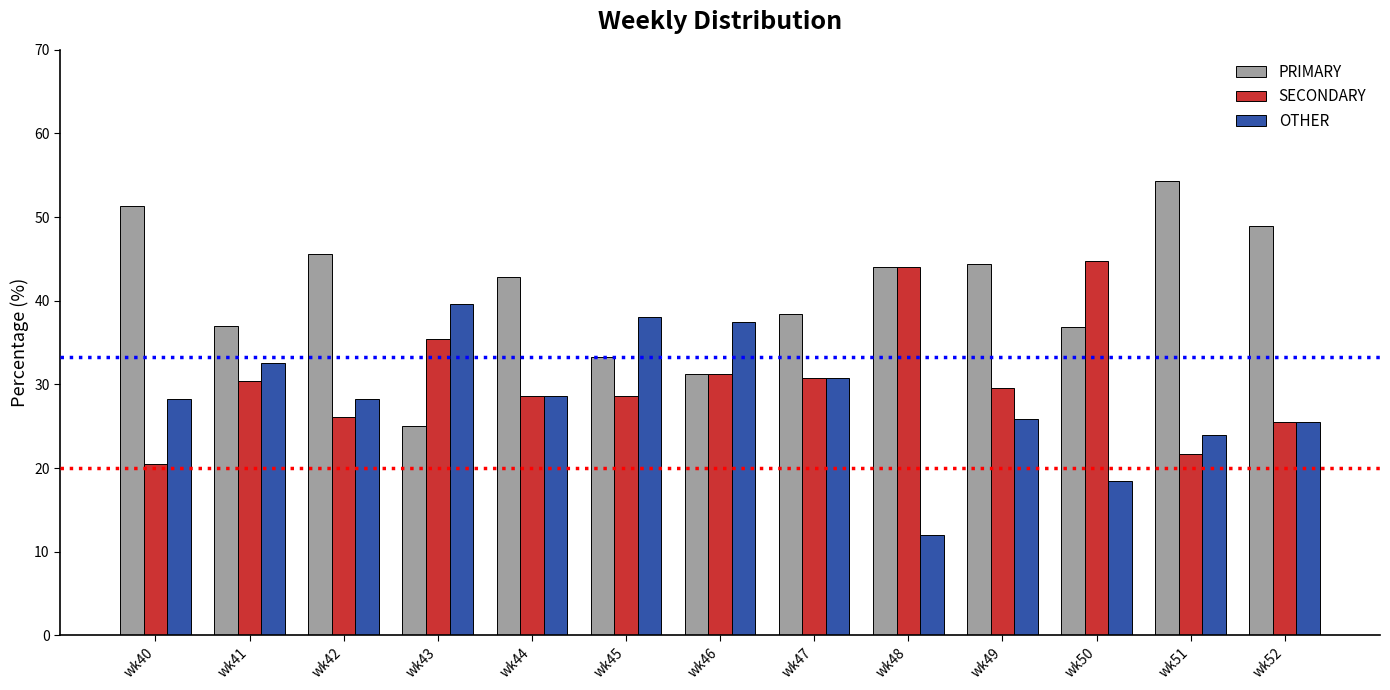

What is the lowest value of the OTHER series?

12.0